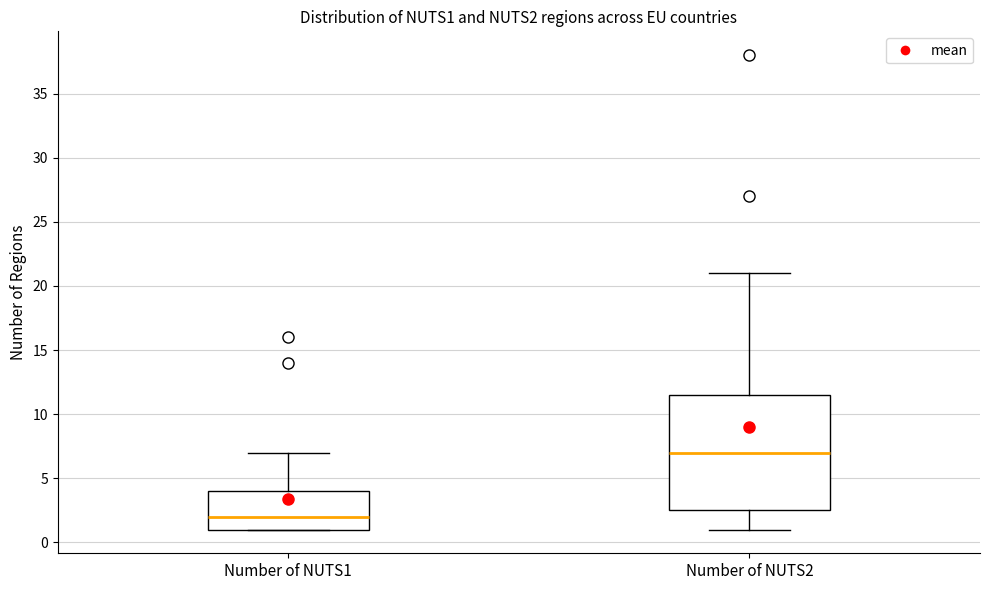

Where is the lower edge of the box for Number of NUTS2 on the y-axis? The values are not printed on the chart, so give them approximately, as read against the axis.

2.5